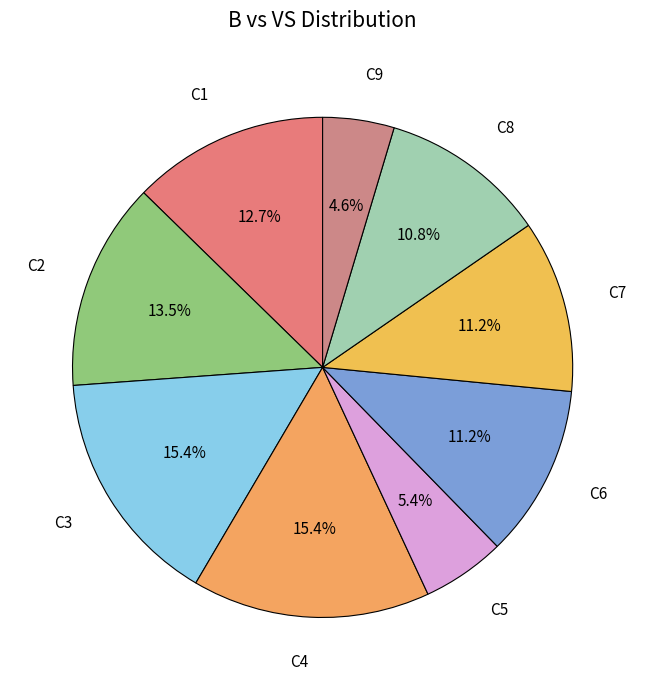

Between C3 and C8, which is larger?

C3